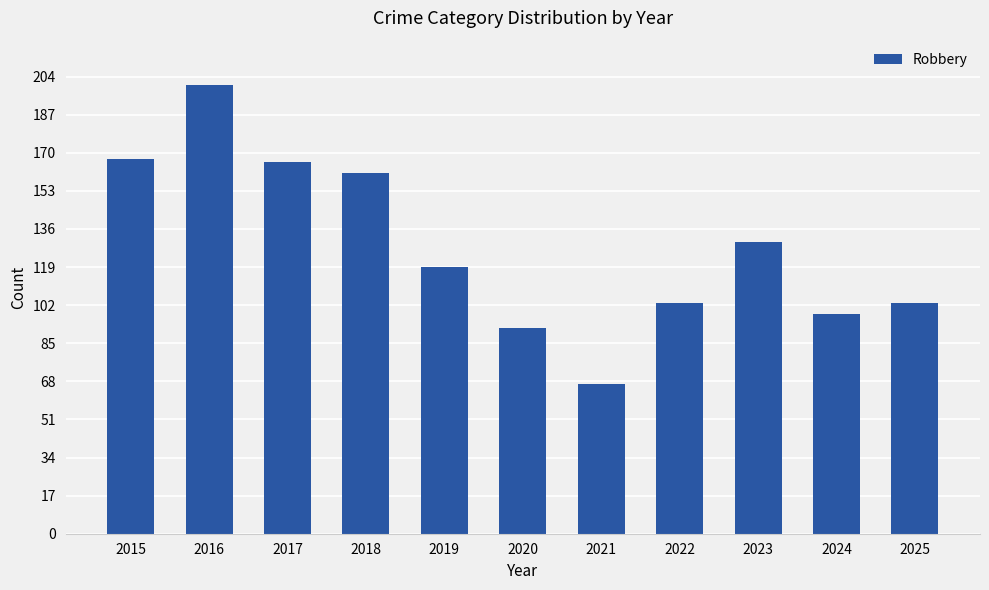

Are the bars grouped side by side (vs. stacked)?

No